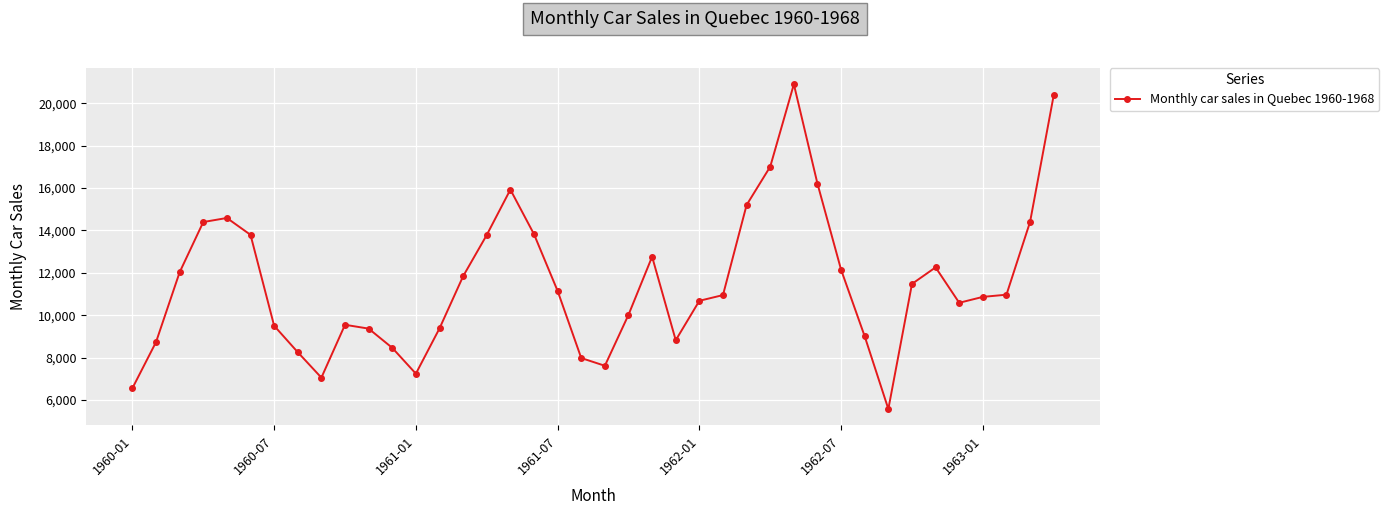

What is the difference between the maximum and minimum values?

15332